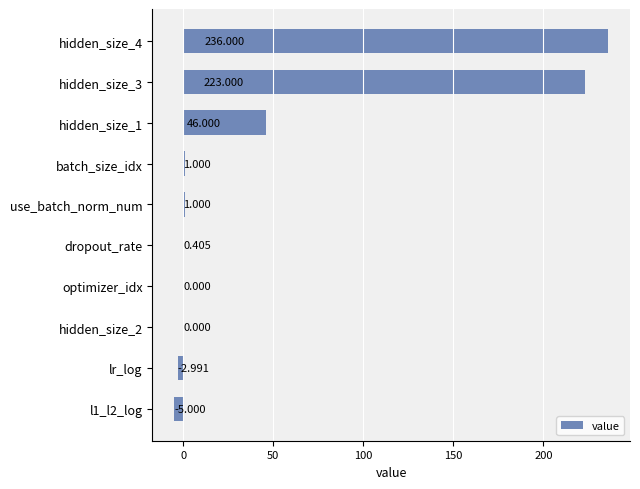

How many series are shown in this chart?

1